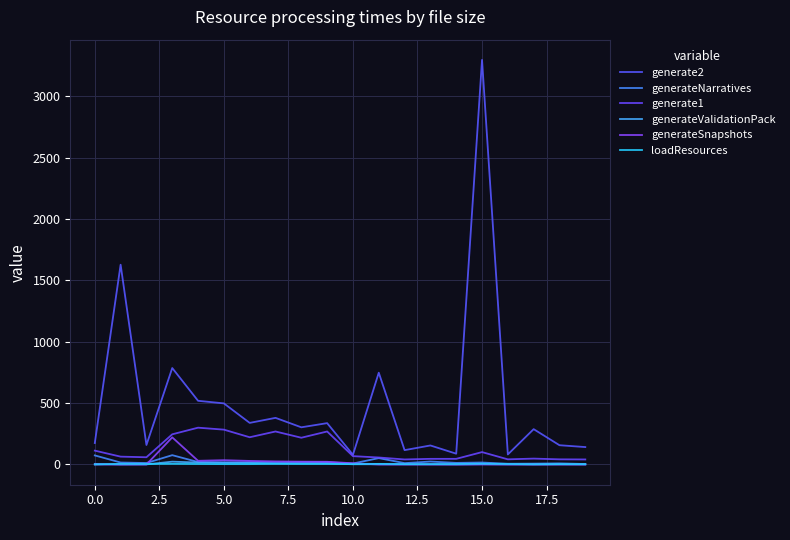

Does the chart display data point markers on the line(s)?

No